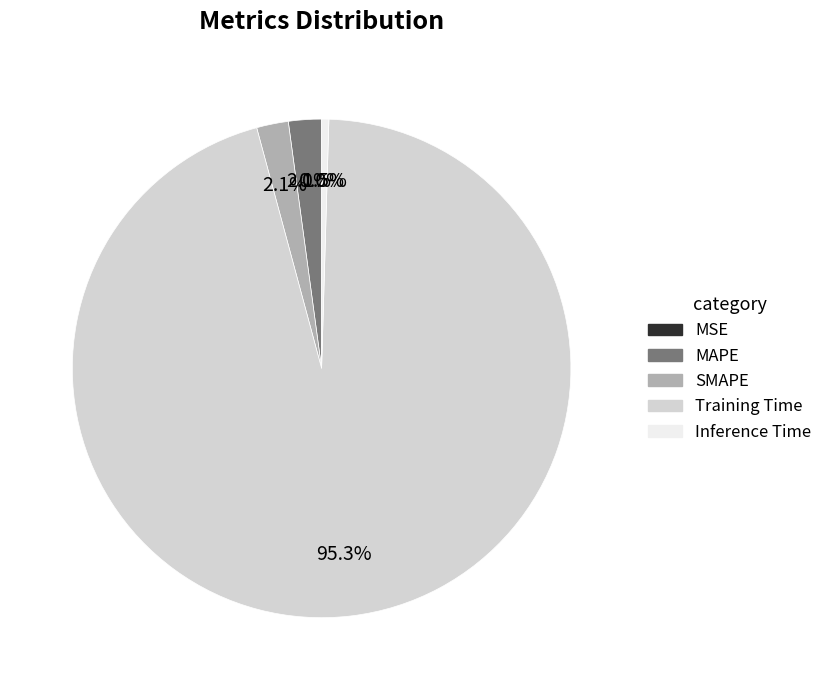

How much of the chart is everything except Inference Time?

99.5%